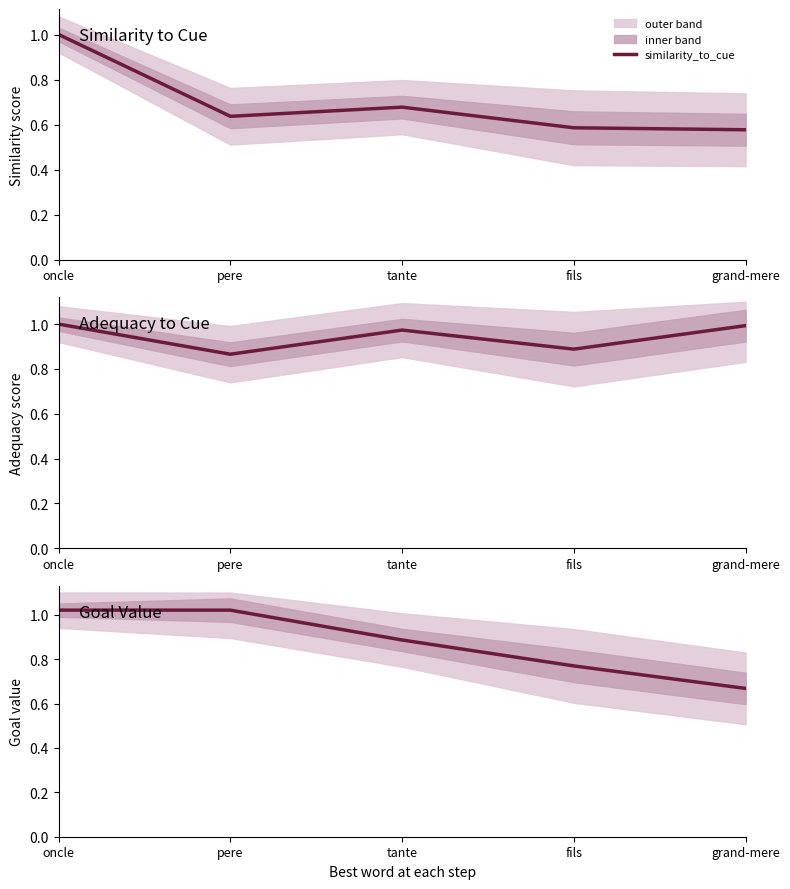

True or false: adequacy_to_cue and similarity_to_cue cross at least once.

False